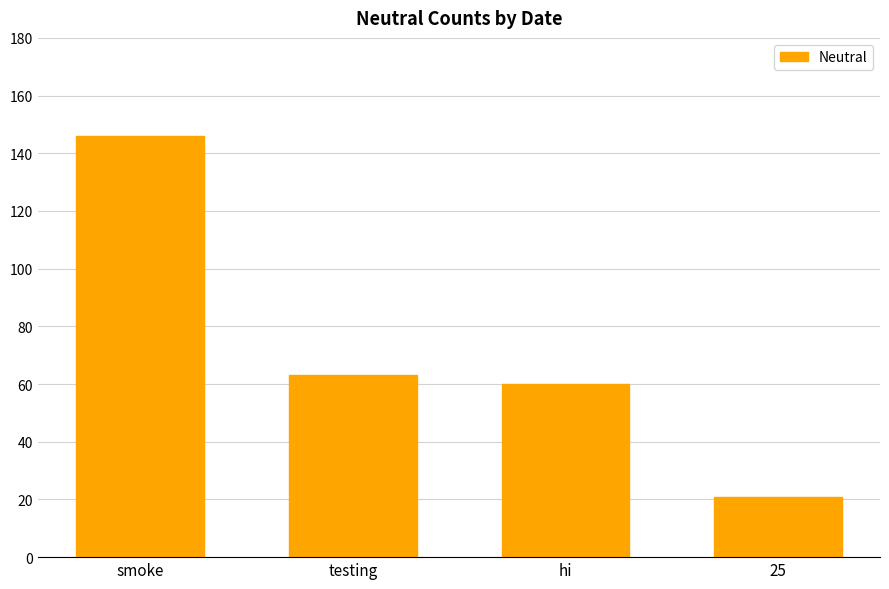

The chart shows a value of 63 at testing. True or false?

True